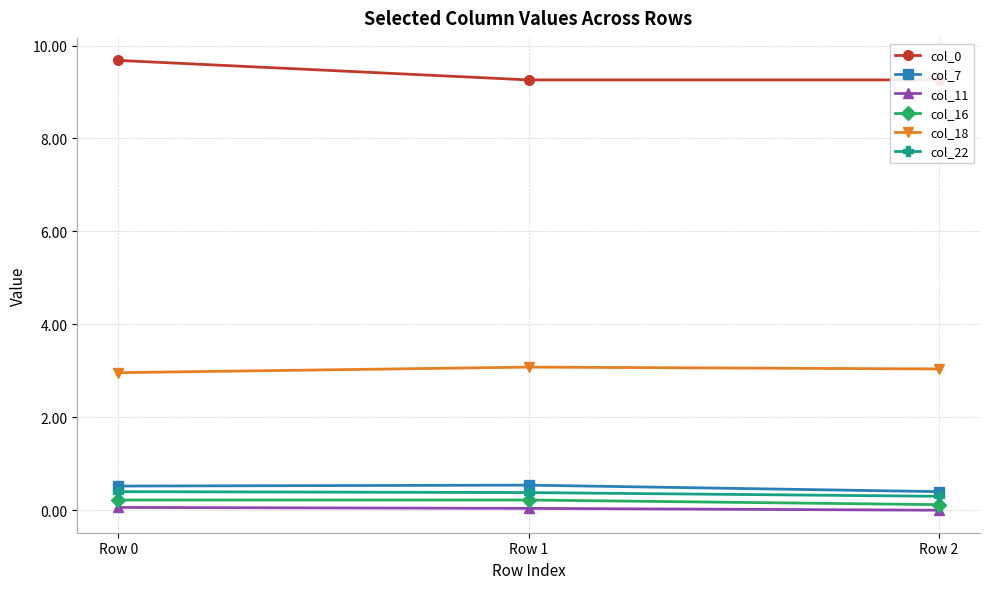

The value of col_16 at Row 0 is 0.1. True or false?

False